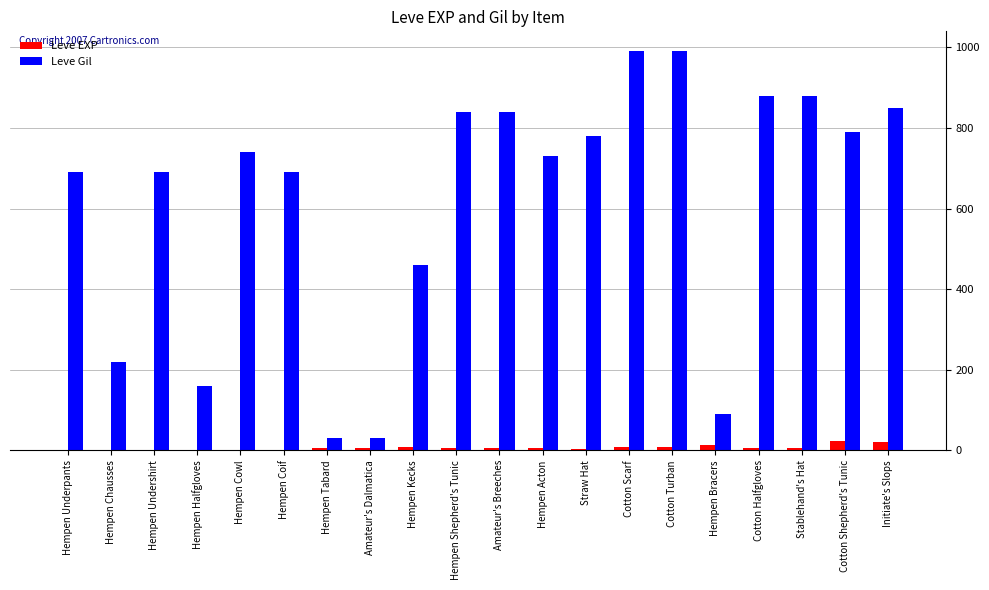

Which series changed the most between Hempen Chausses and Straw Hat?

Leve Gil